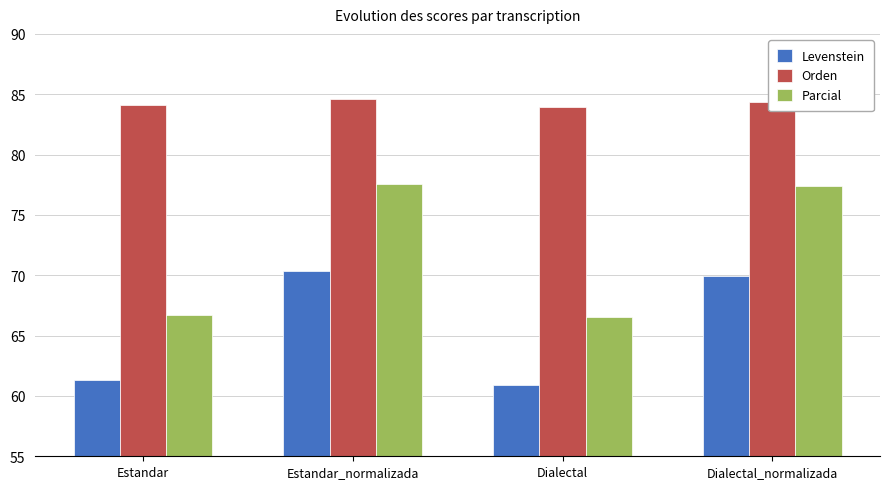

Which series has the widest spread of values?

Parcial